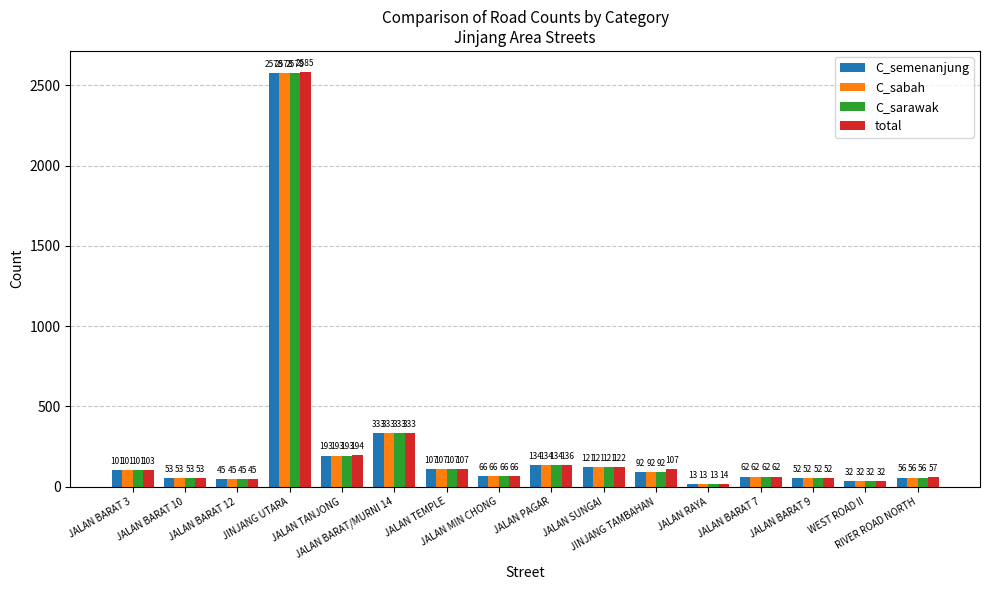

What is the average value of the C_sarawak series?

252